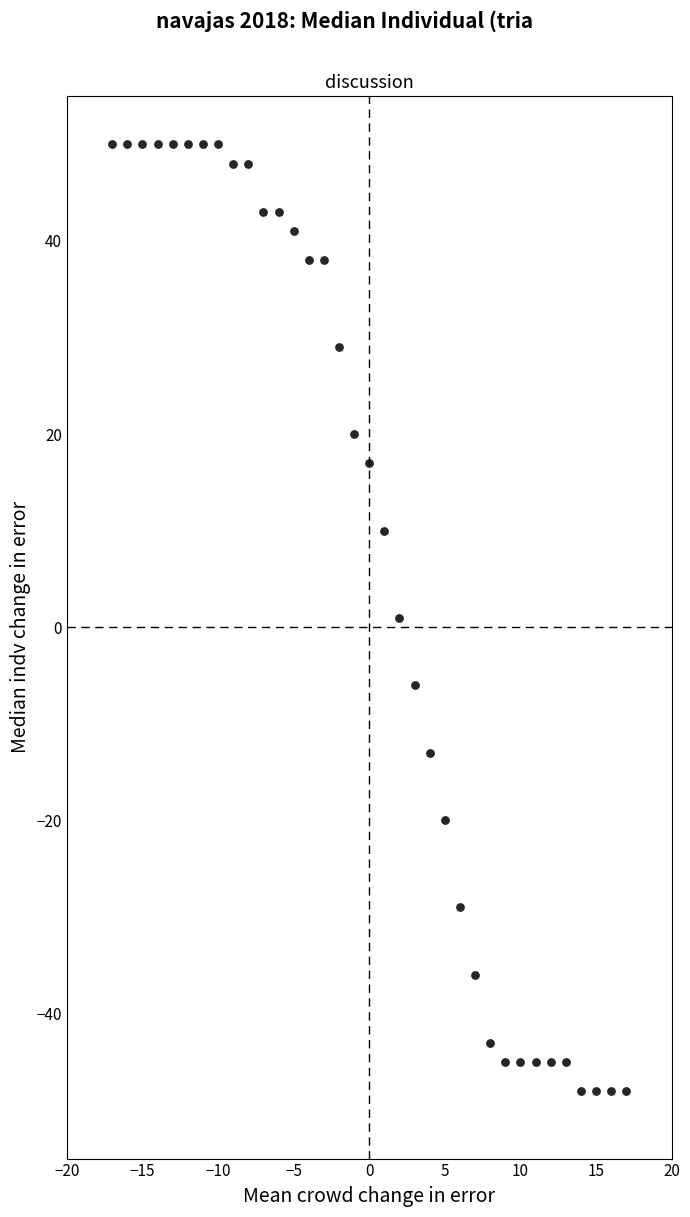

What is the range of X values (max minus min)?

34